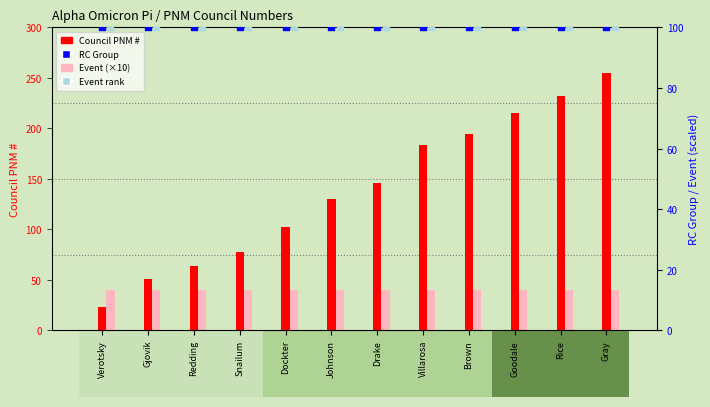

Which series reaches the minimum Y coordinate?

Council PNM #